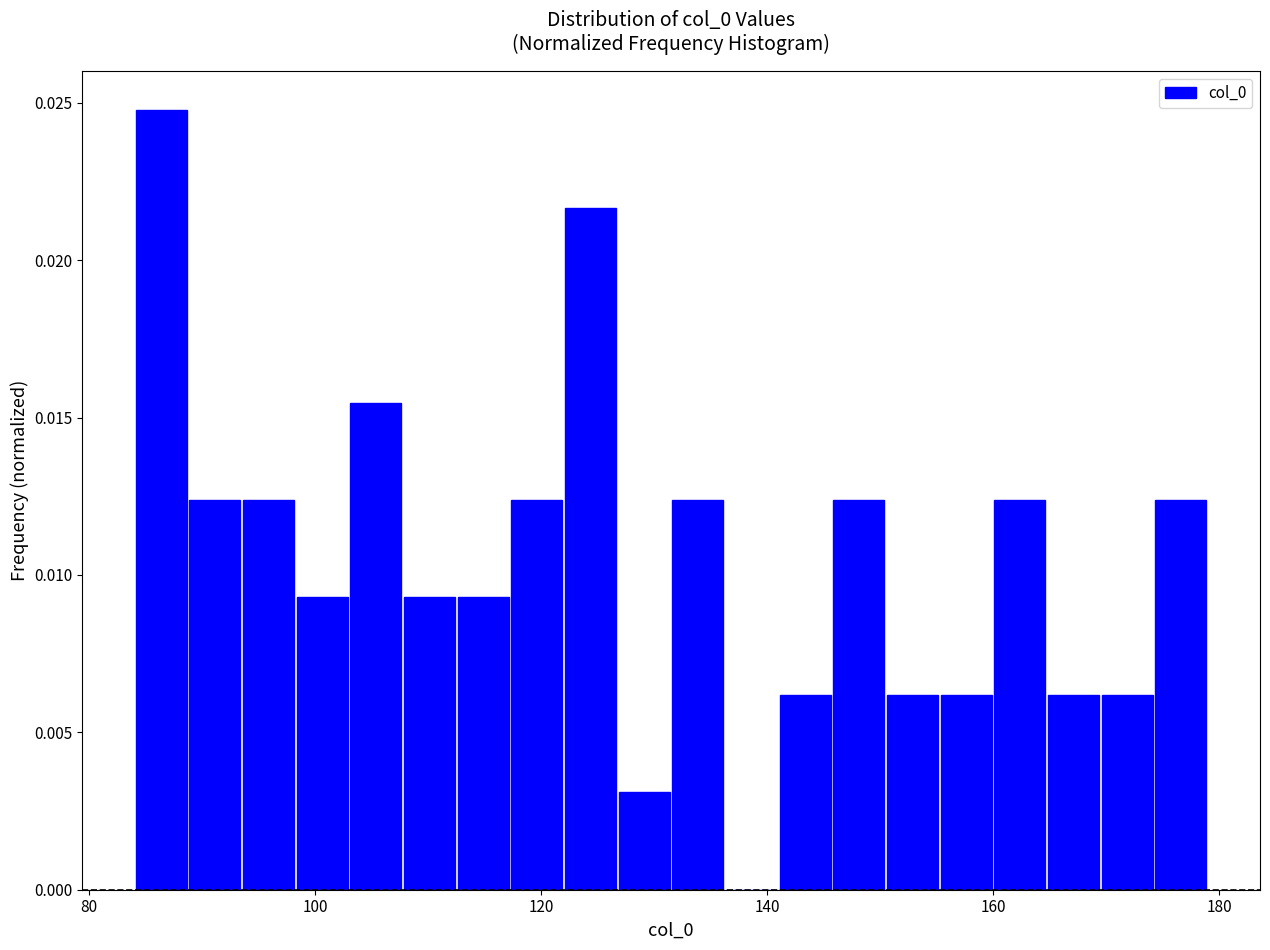

Read against the x-axis, roughly where is the centre of the tallest bar?

86